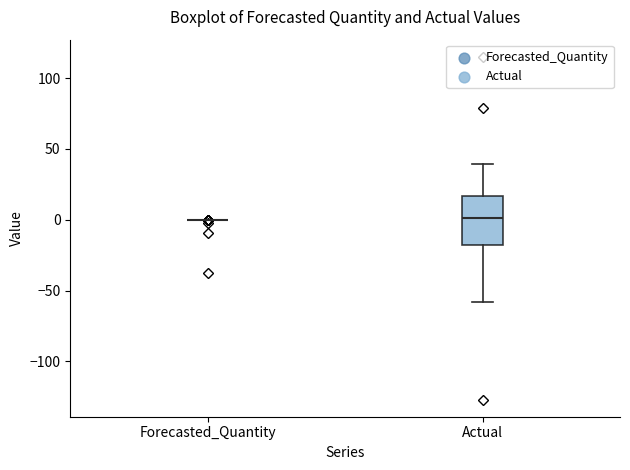

Reading left to right, transcribe this box plot: for each box, give where its median line is, the range the box spans, and where its two whiskers end, as read against the y-axis. The values are not printed on the chart, so give them approximately, as read against the axis.

Forecasted_Quantity: box collapsed to a line at 0, whiskers 0 to 0
Actual: median 0, box -20 to 15, whiskers -60 to 40